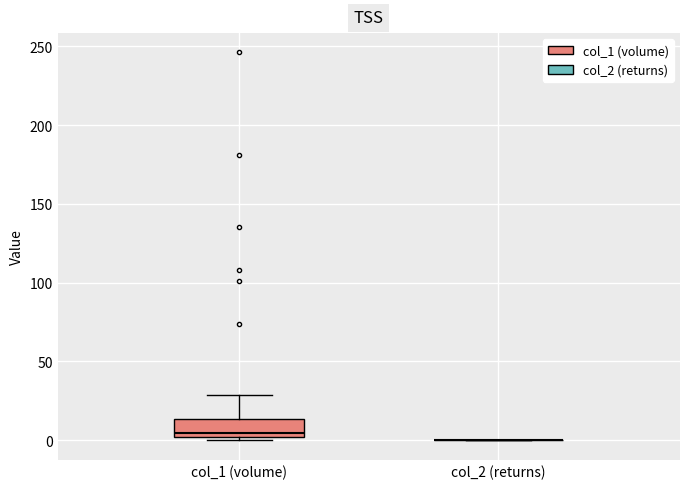

Reading left to right, read every box against the y-axis: the position of its median line, the range the box covers, and the ends of its whiskers. The values are not printed on the chart, so give them approximately, as read against the axis.

col_1 (volume): median 5, box 0 to 15, whiskers 0 (just below the box's lower edge) to 30
col_2 (returns): box collapsed to a line at 0, whiskers 0 to 0